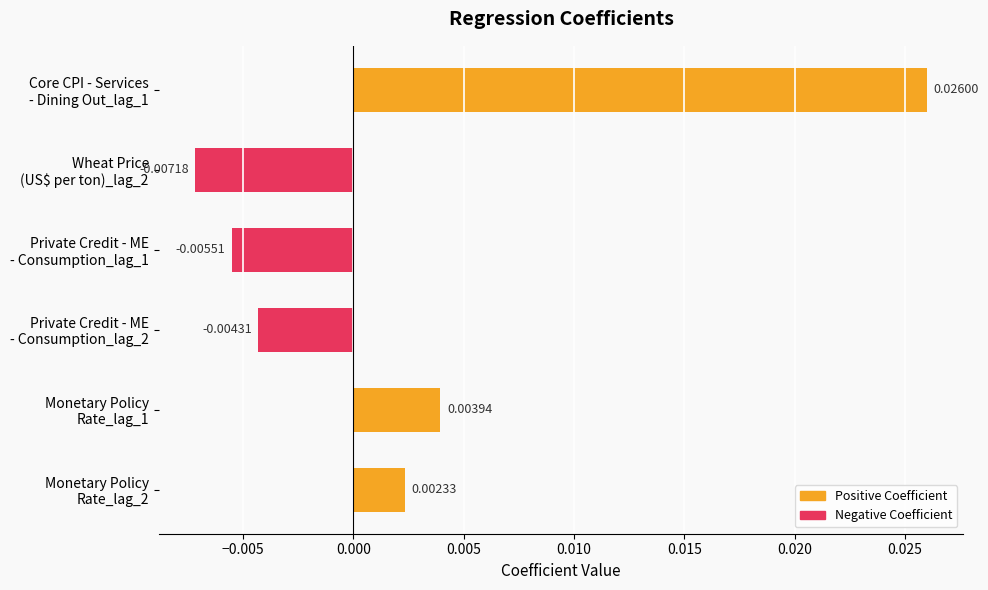

How many bars are there in total?

6